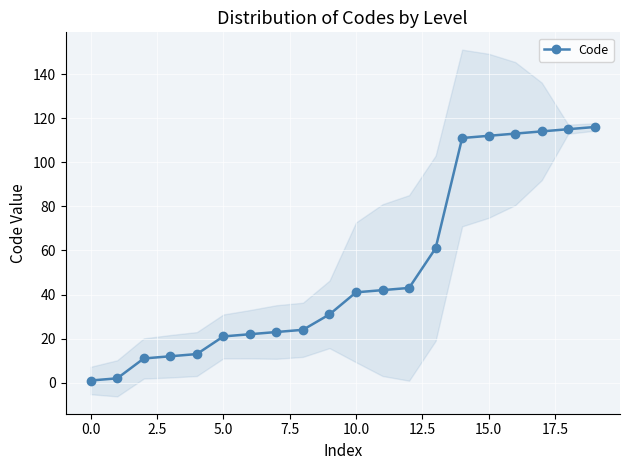

What is the greatest value displayed?

116